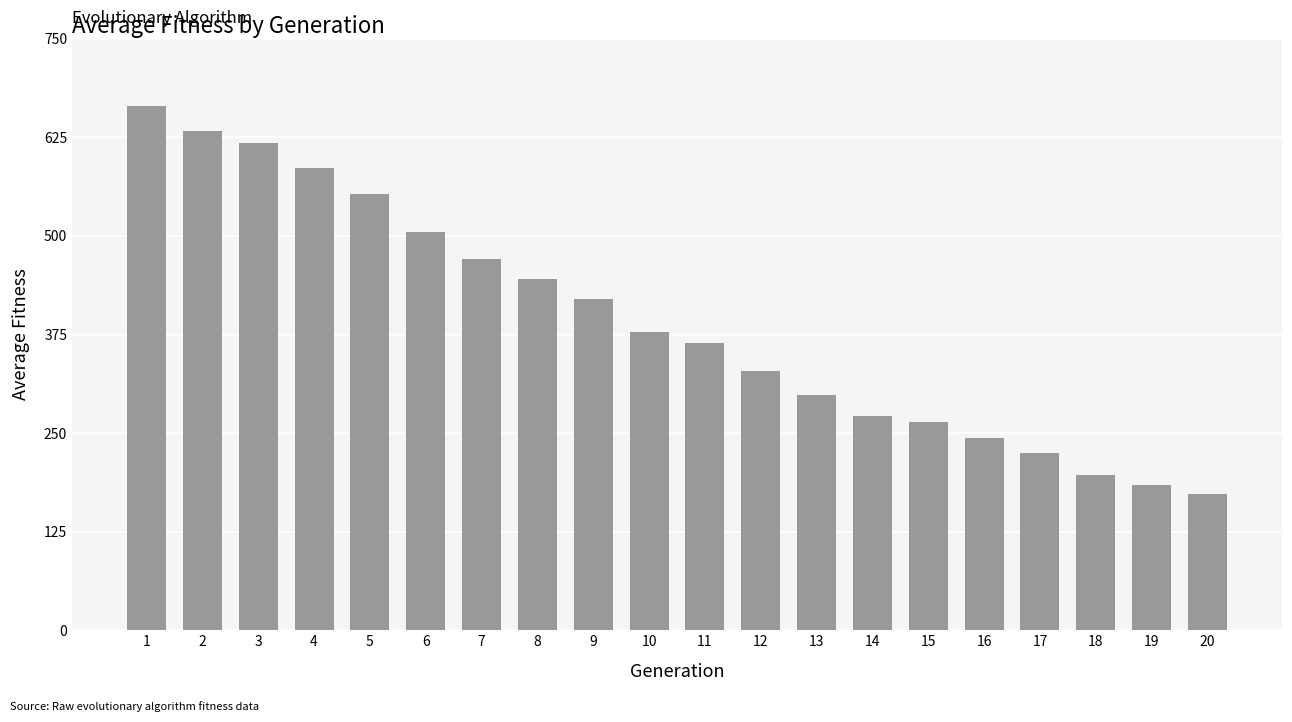

At which category does the chart reach its minimum across all series?

20